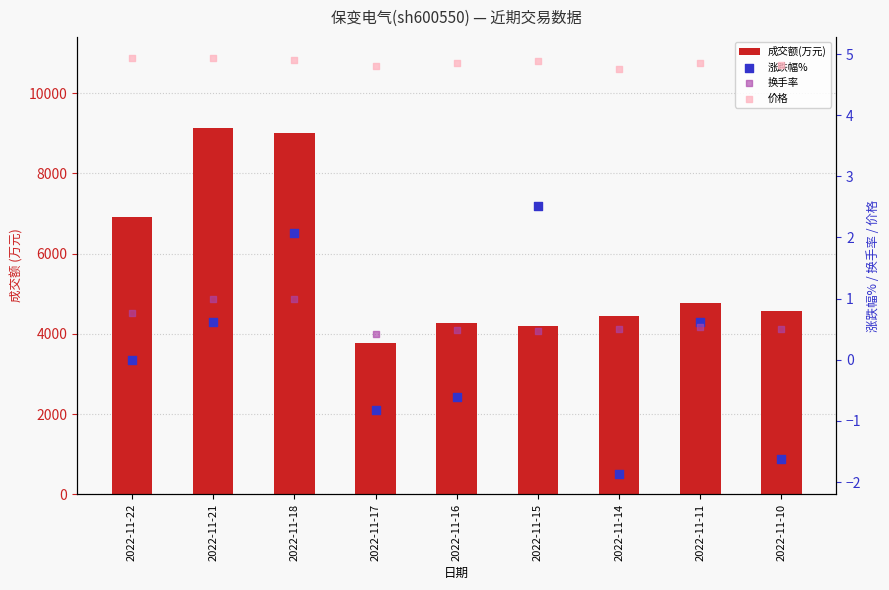

Which series contains the highest Y value?

成交额(万元)